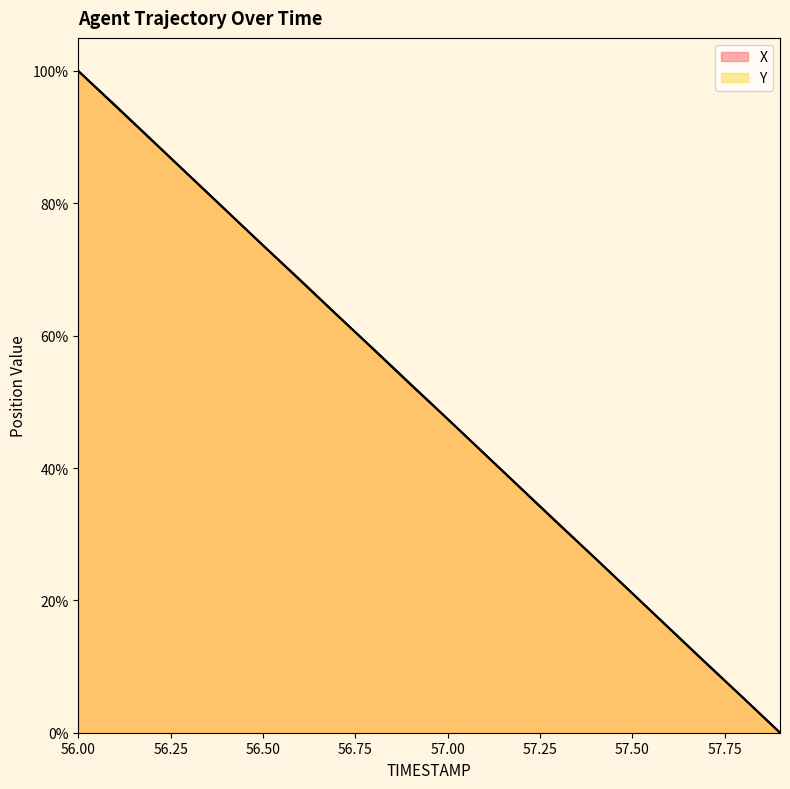

Count the number of data series in this chart.

2